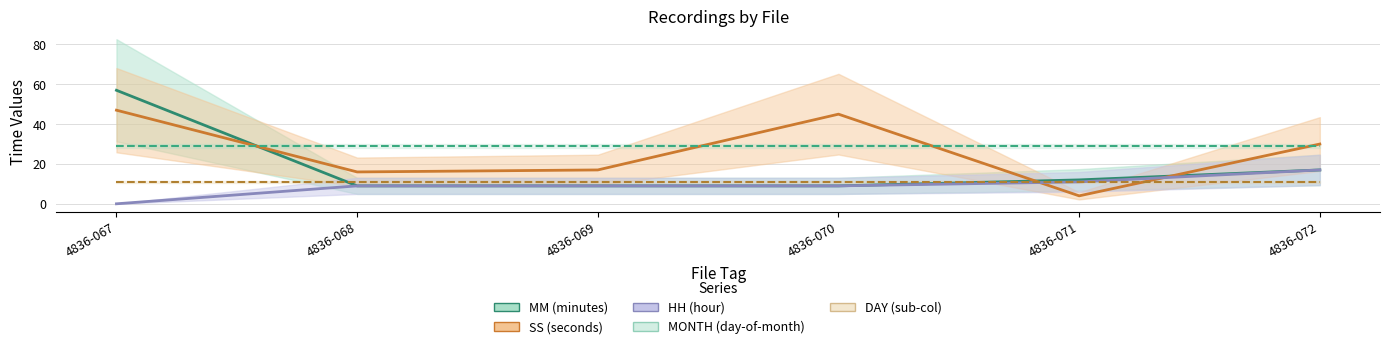

Reading left to right, extract all data points from this chart.

MM: 4836-067=57	4836-068=9	4836-069=9	4836-070=9	4836-071=12	4836-072=17
SS: 4836-067=47	4836-068=16	4836-069=17	4836-070=45	4836-071=4	4836-072=30
HH: 4836-067=0	4836-068=9	4836-069=9	4836-070=9	4836-071=11	4836-072=17